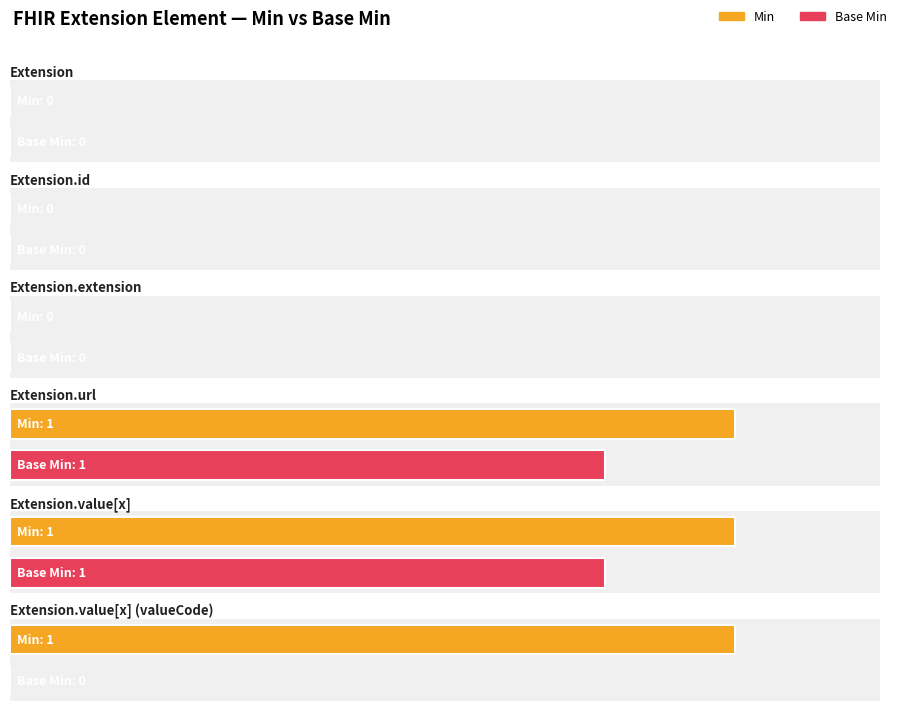

True or false: Min has a value of 0 at Extension.id.

False